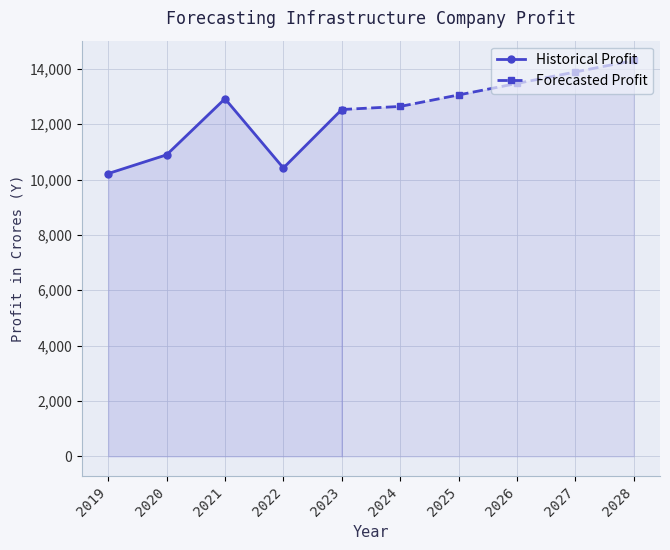

How many points are lower than both their immediate neighbors (excluding endpoints)?

1